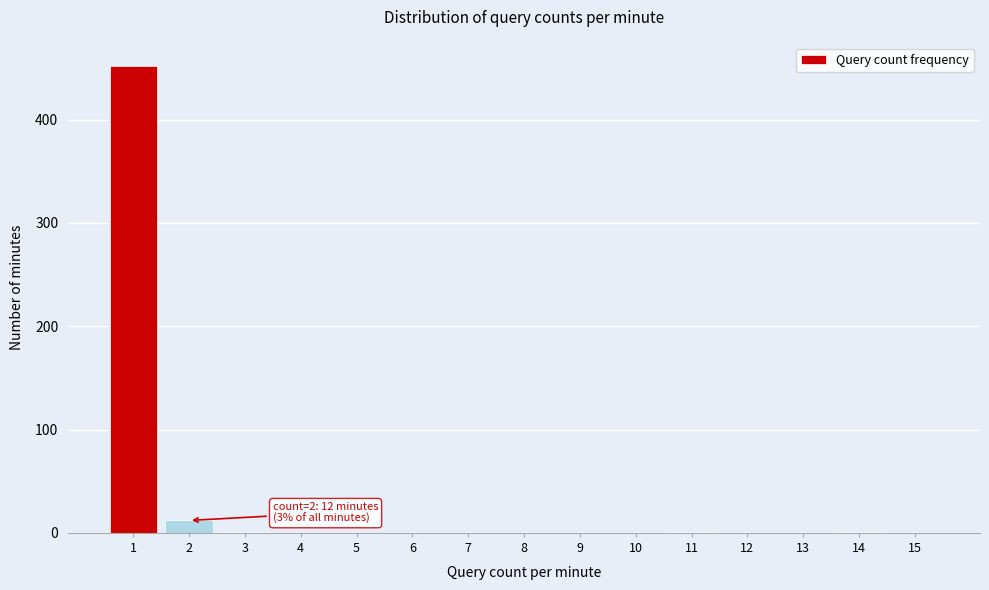

What is the change in value from 1 to 8?

-452